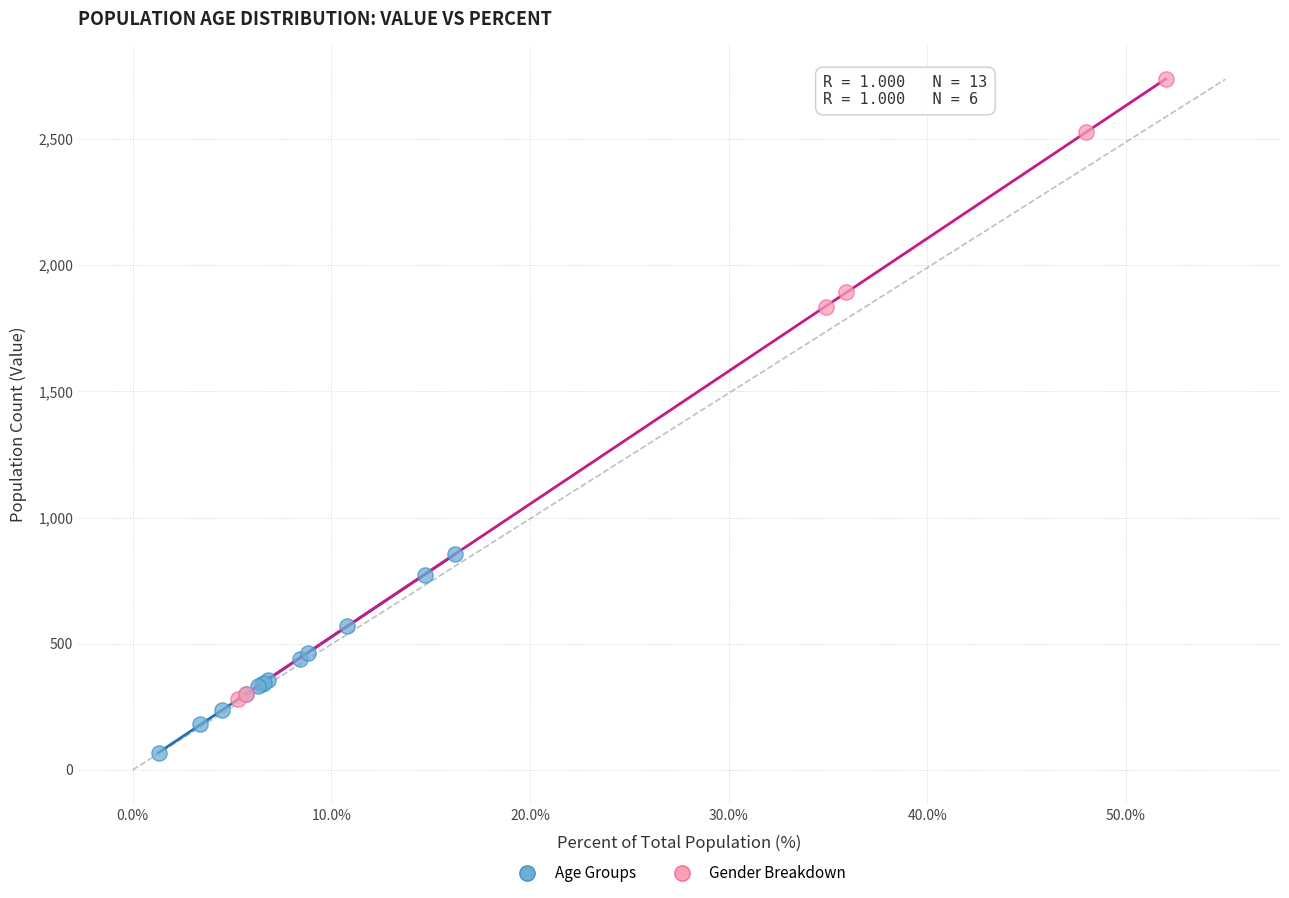

Which series has the largest Y range (max minus min)?

Gender Breakdown